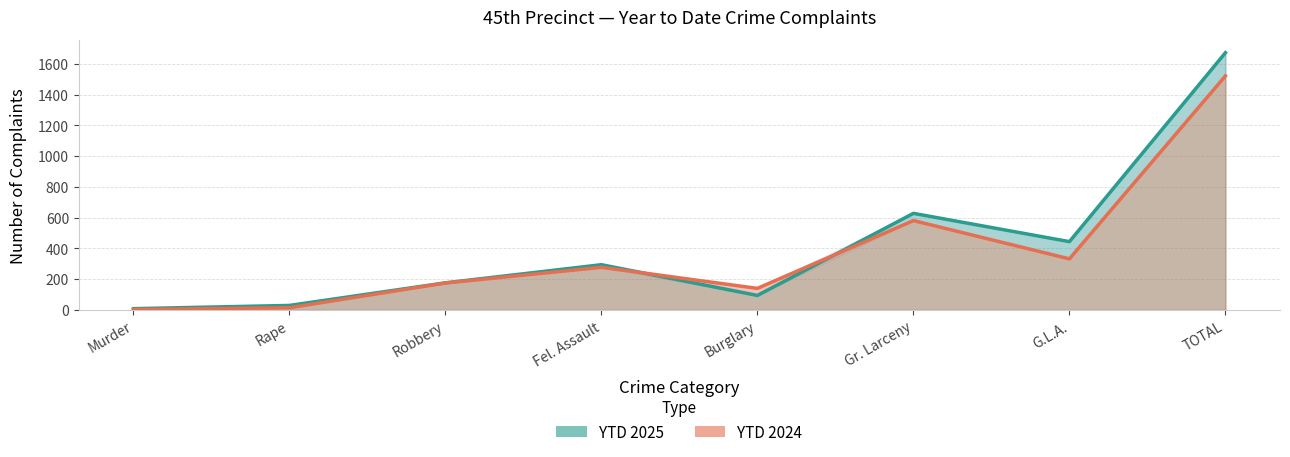

Reading left to right, extract all data points from this chart.

YTD 2025: 8	29	176	294	94	628	444	1673
YTD 2024: 3	14	175	277	140	581	332	1522